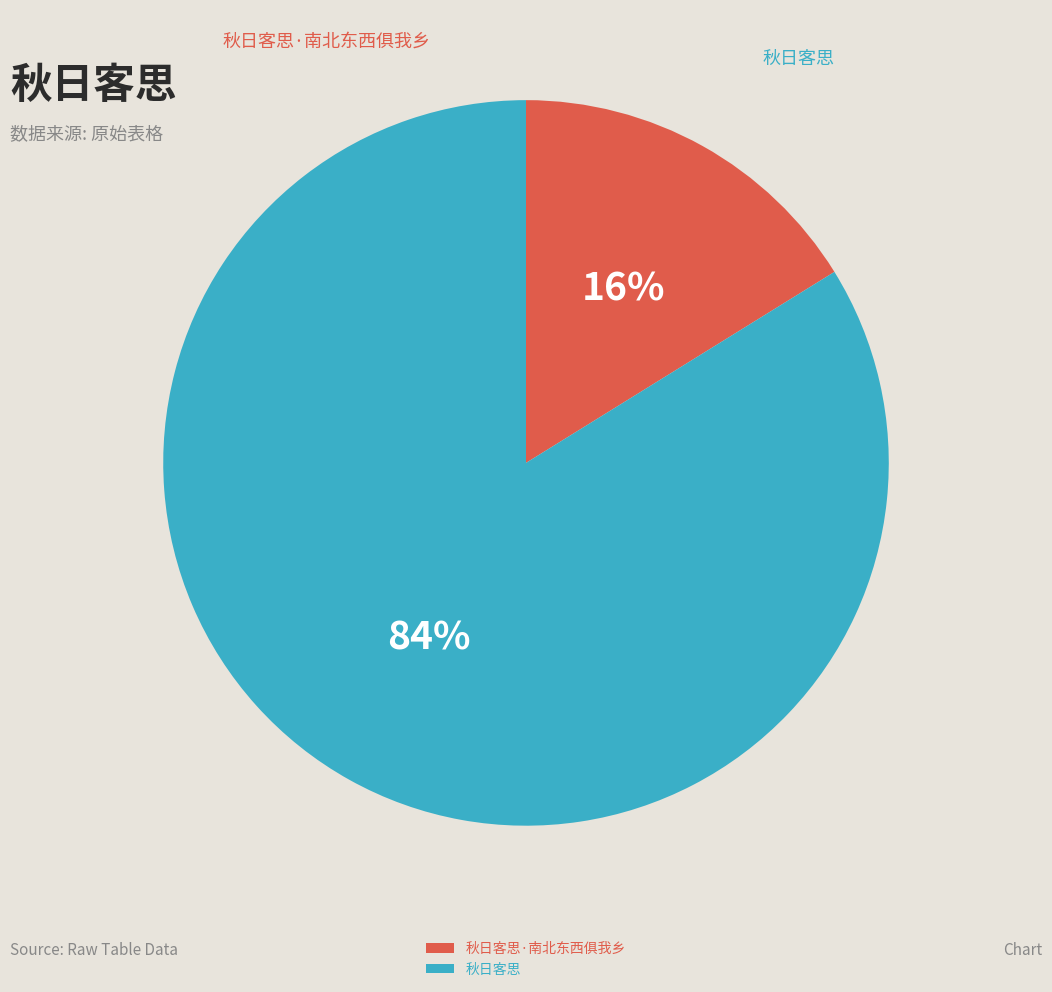

What percentage is the 秋日客思 slice, to the nearest percent?

84%